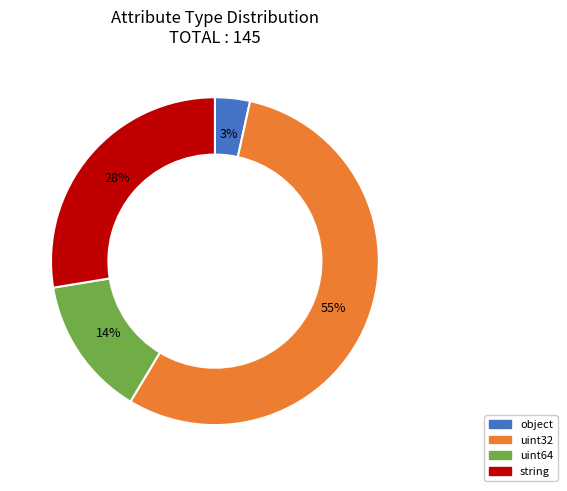

How many slices are in this pie chart?

4